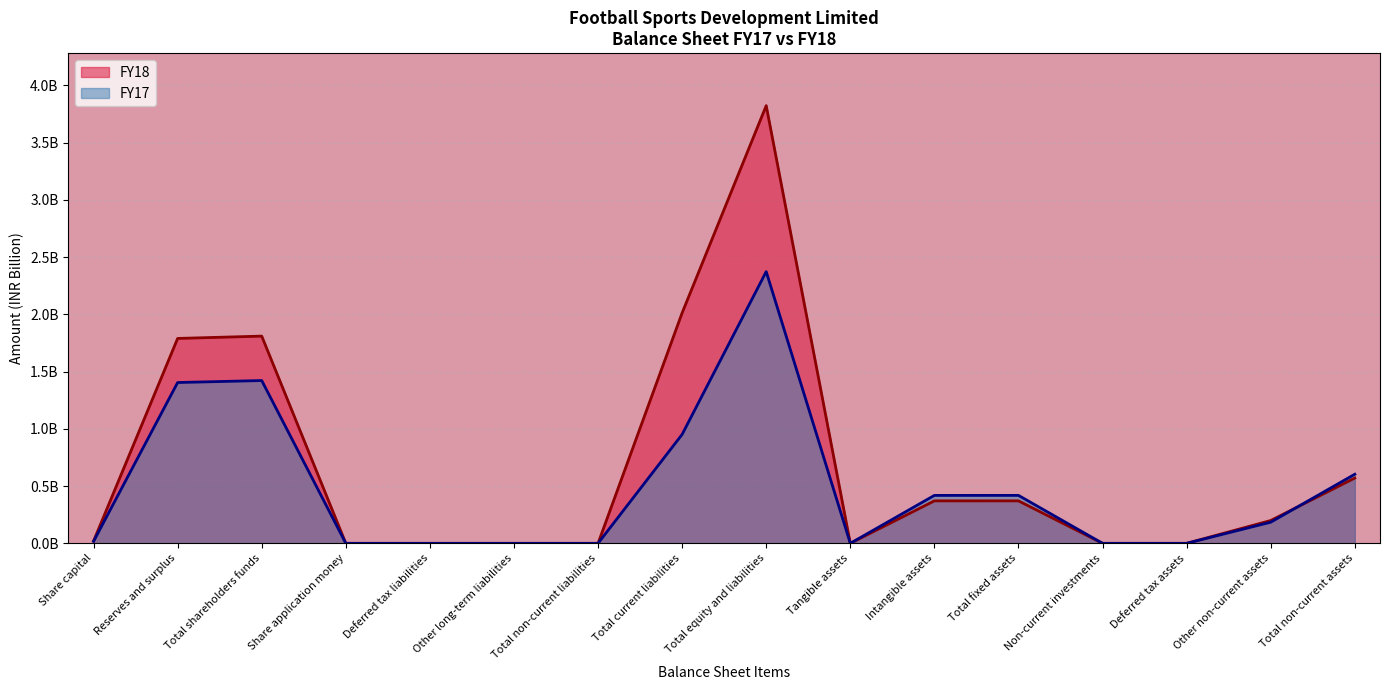

True or false: FY17 has more than 0 points higher than both neighbors.

True